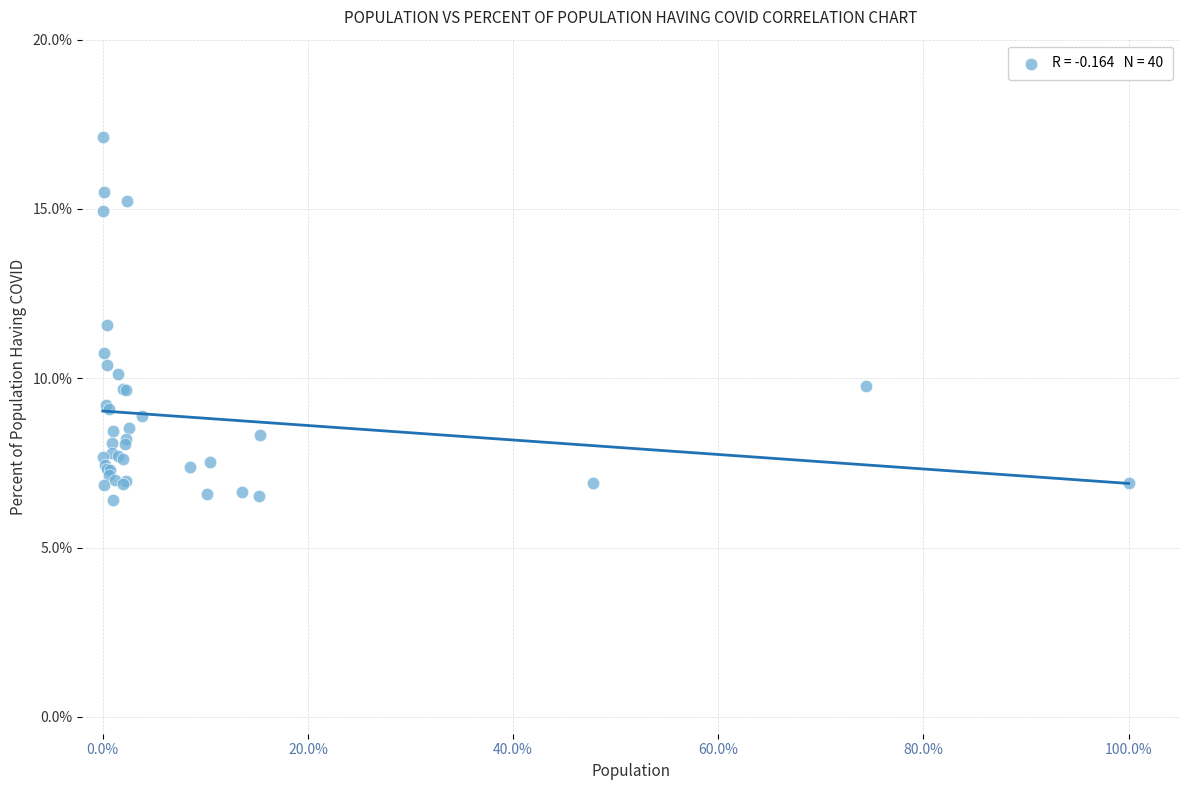

What Y value in the scatter plot is closest to 11?

10.7